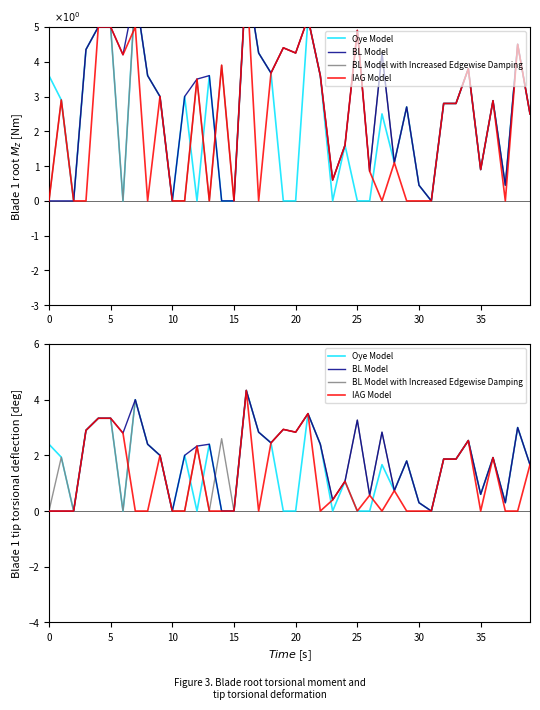

True or false: IAG Model has more than 1 interior local peaks.

True